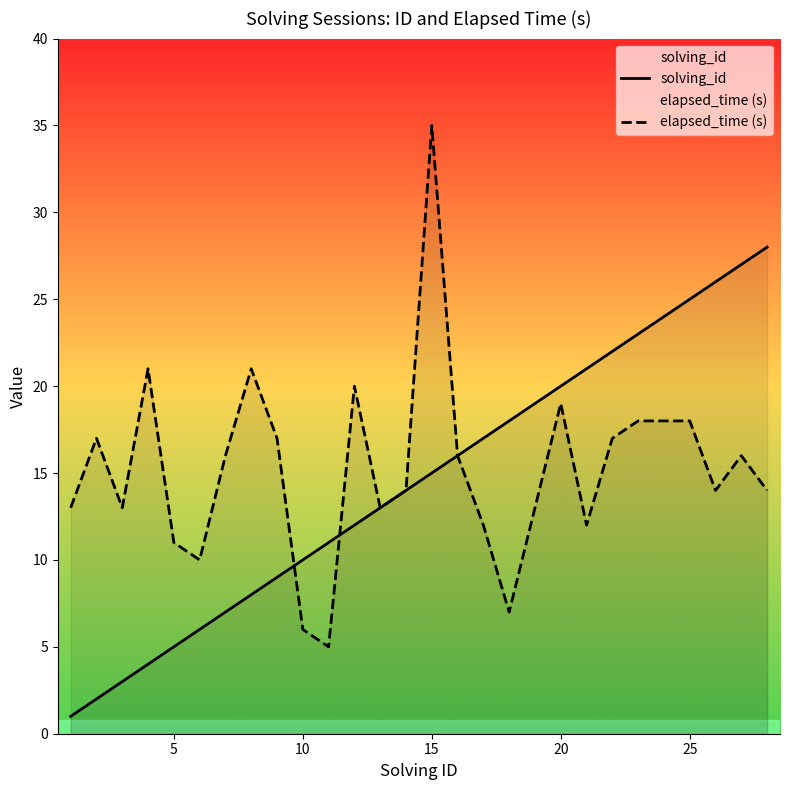

Which series has the largest range (max minus min)?

elapsed_time (s)